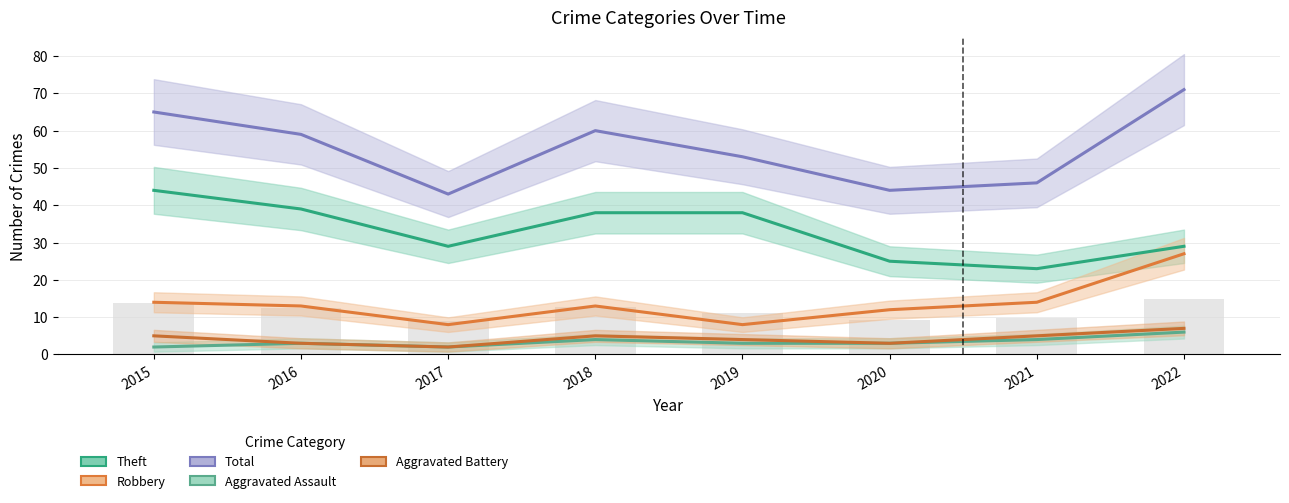

How many groups of bars are there?

8